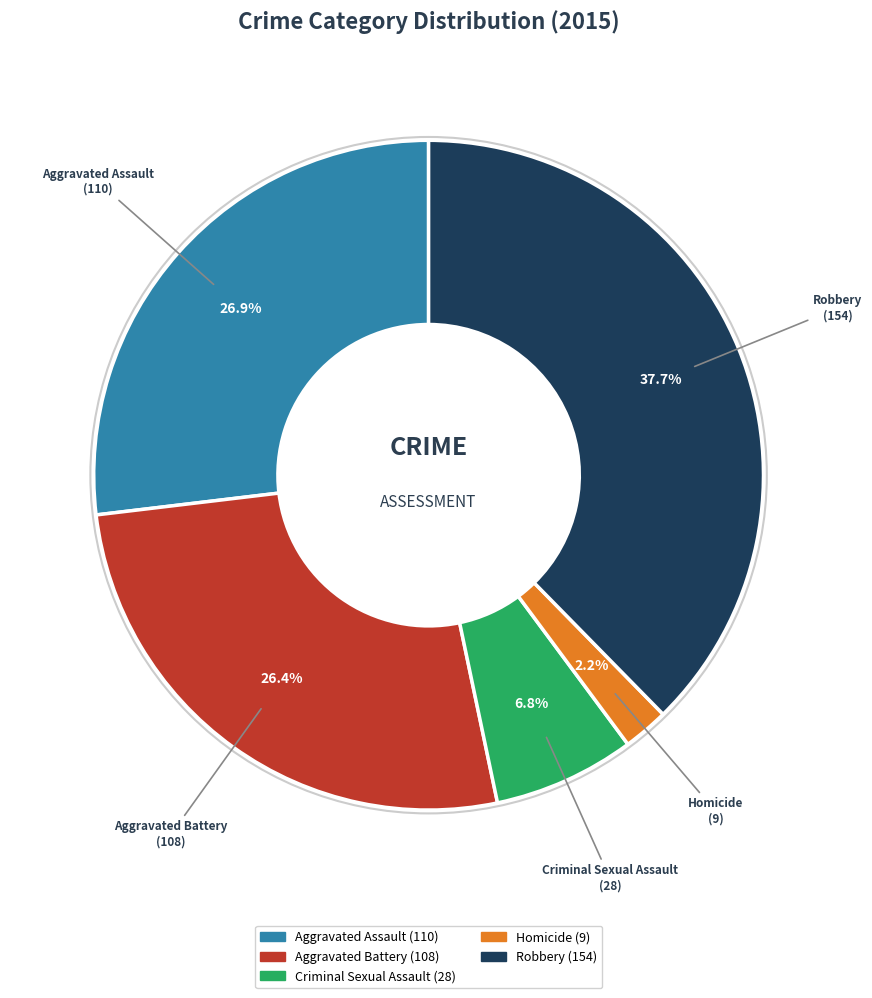

Does Aggravated Assault account for over 50% of the chart?

No